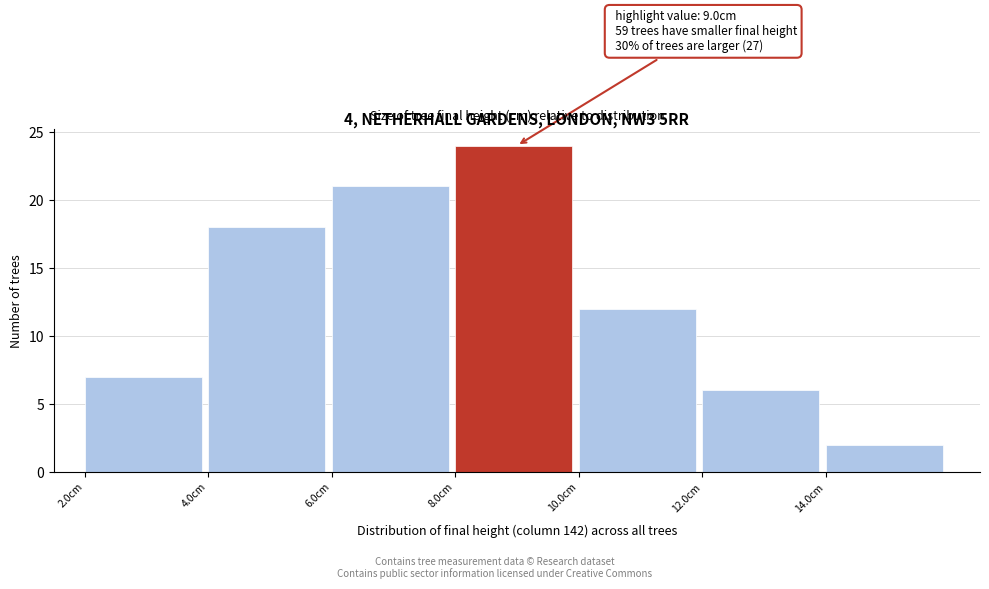

Over which range of the x-axis is the bar tallest?

8 to 10